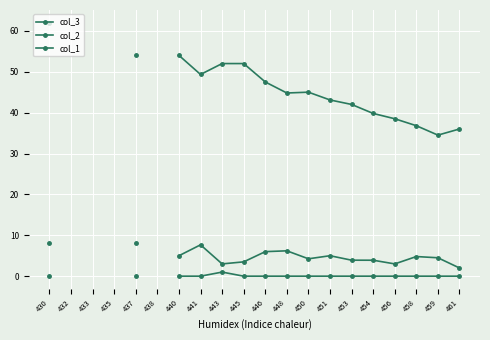

Where is the first local minimum for col_2?

443